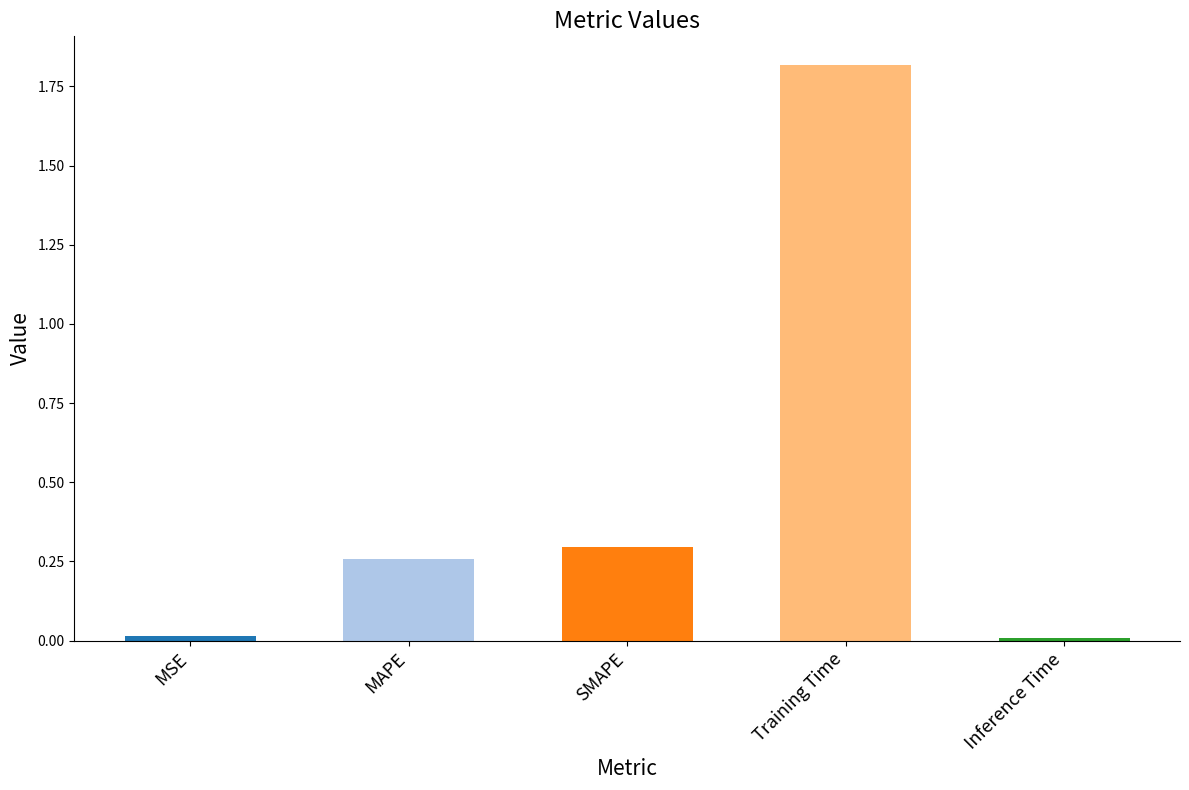

What is the label of the 1st bar from the left?

MSE